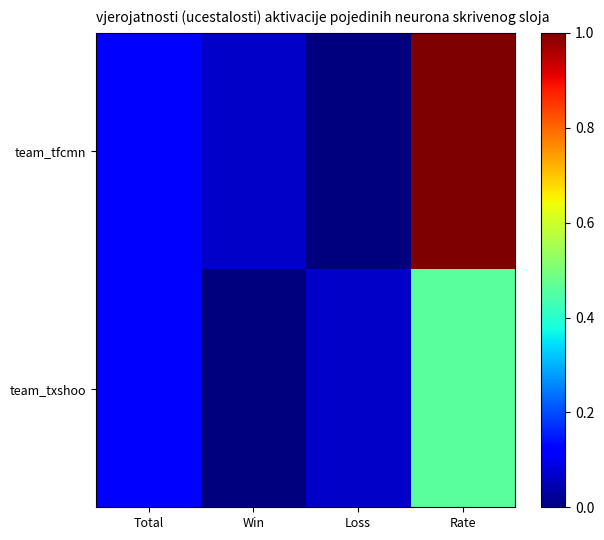

Reading left to right, what are all the values shown in this chart?

team_tfcmn: Total=0.1	Win=0.1	Loss=0.0	Rate=1.0
team_txshoo: Total=0.1	Win=0.0	Loss=0.1	Rate=0.5